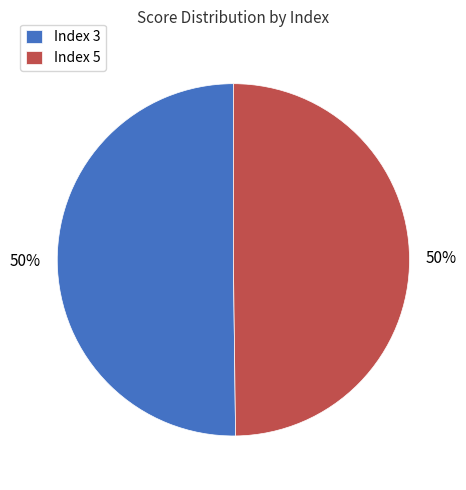

Is the sum of Index 3 and Index 5 greater than half?

Yes